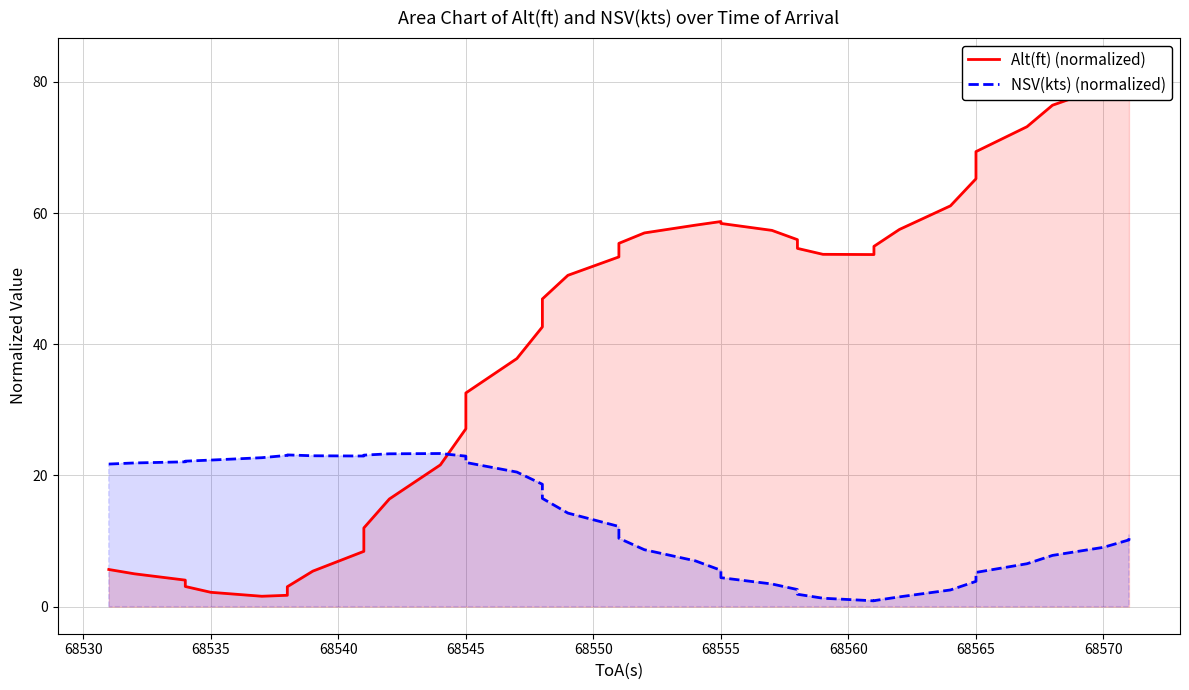

How many lines are shown in the chart?

2